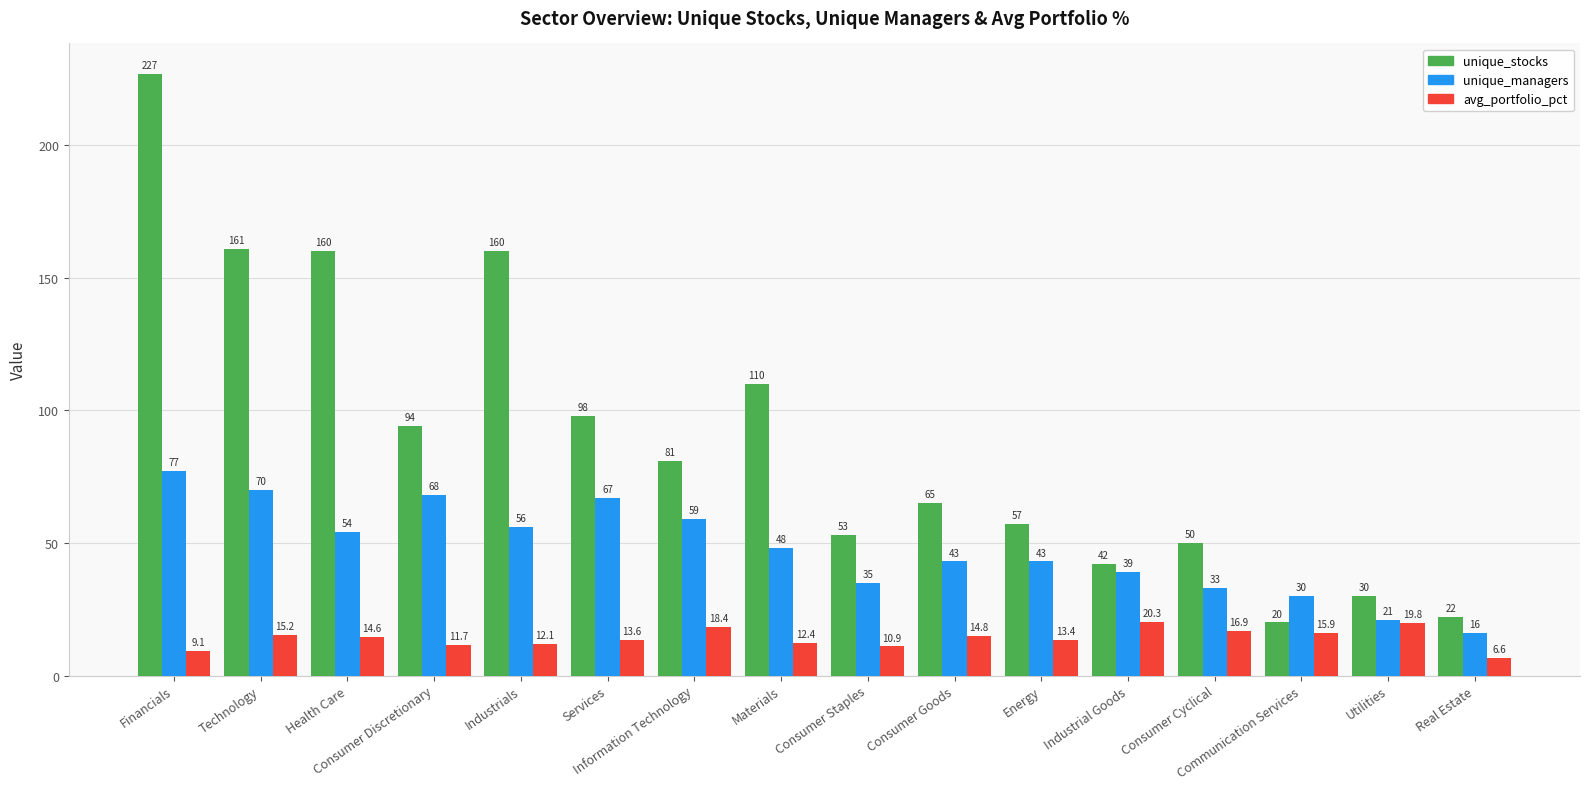

Is the value of avg_portfolio_pct at Consumer Goods greater than the value of unique_managers at Information Technology?

No